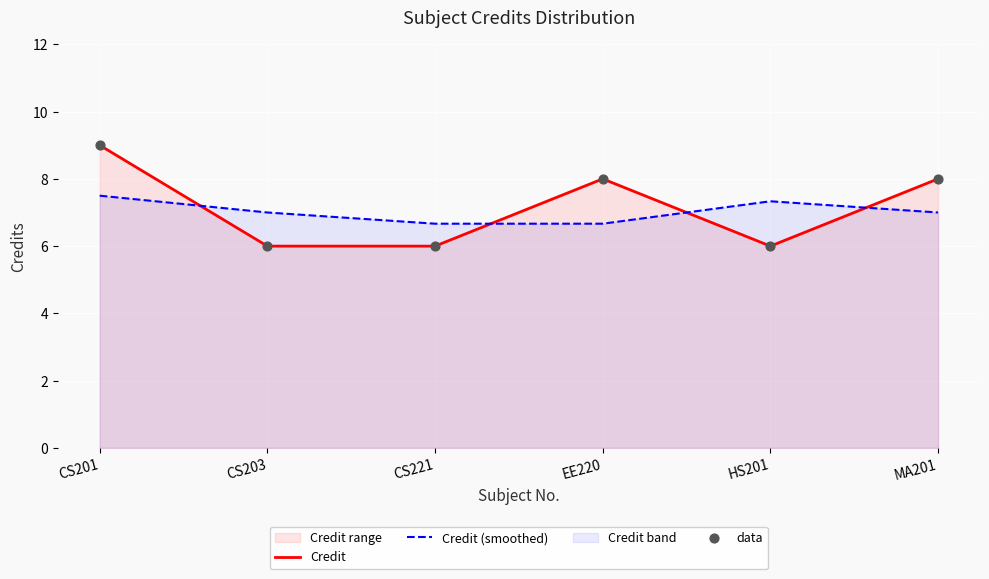

Which series has the largest Y range (max minus min)?

Credit